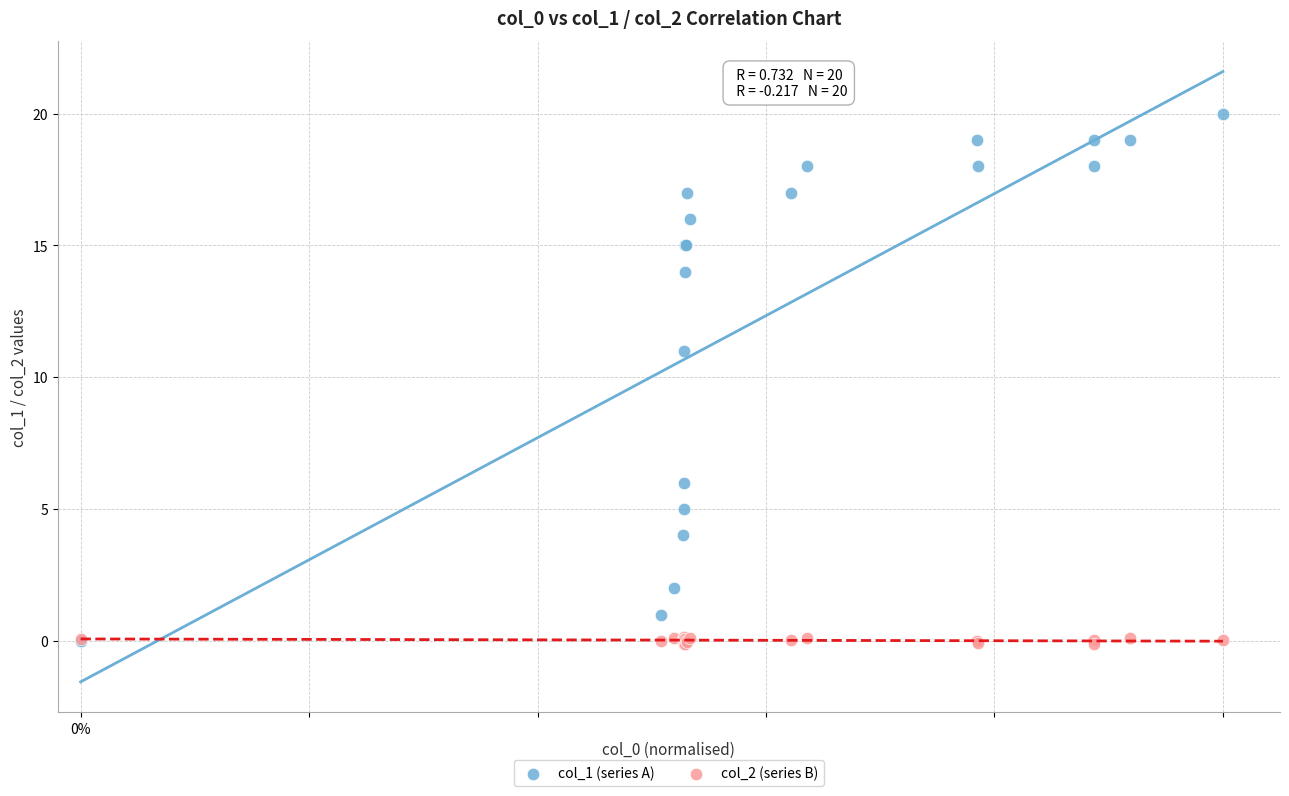

Across all series, what Y value is closest to 9?

11.0